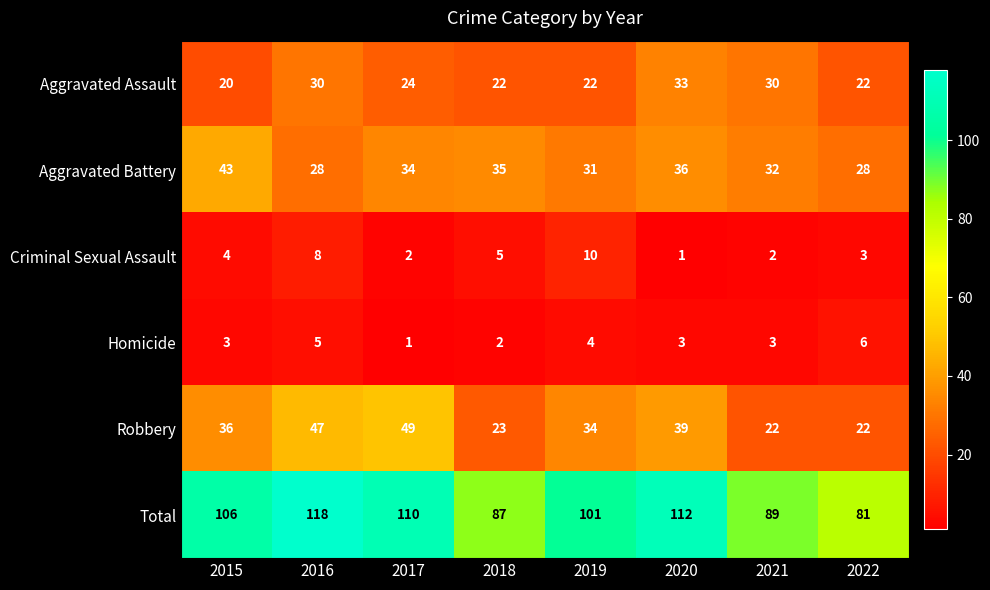

What is the total value across all series at 2020?

224